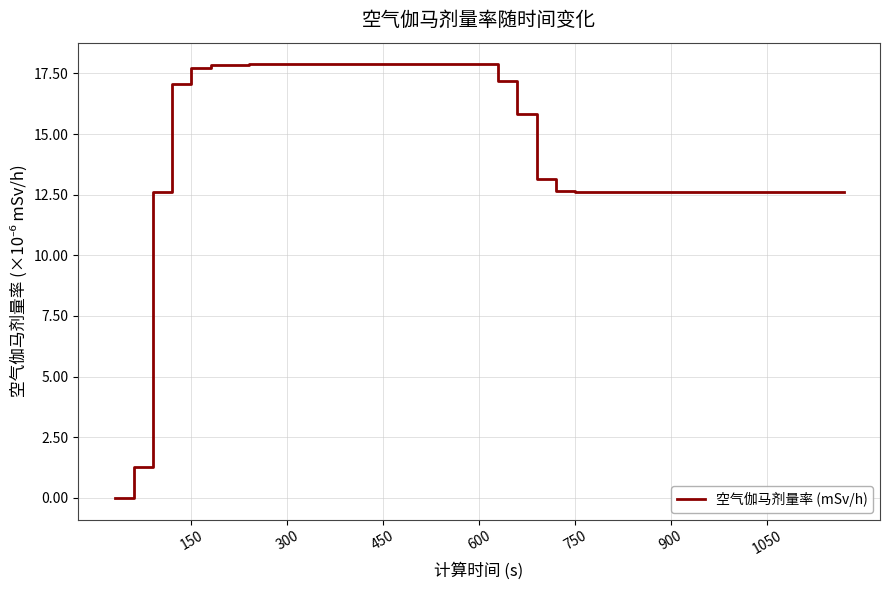

What is the maximum value shown in the chart?

17.9